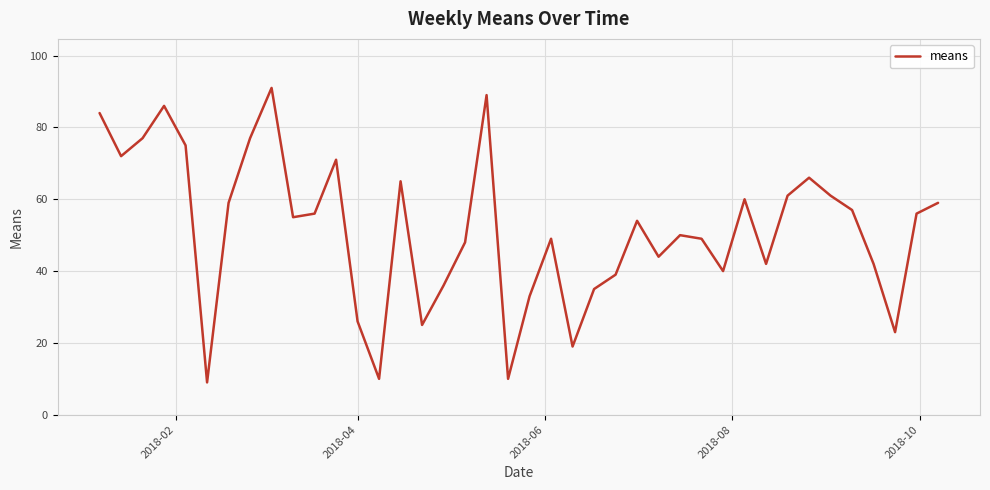

What is the minimum value shown in the chart?

9